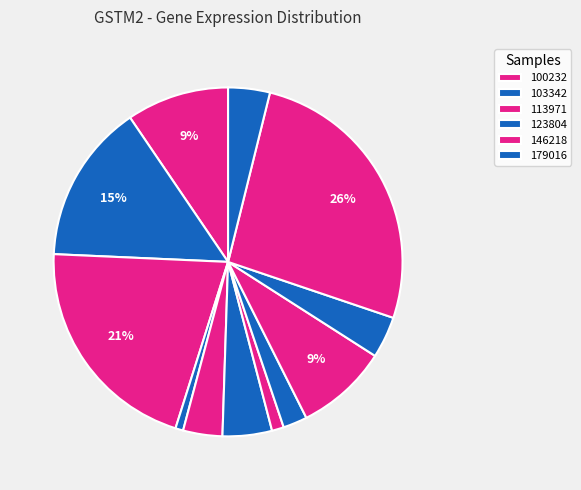

How many segments does this pie chart have?

12